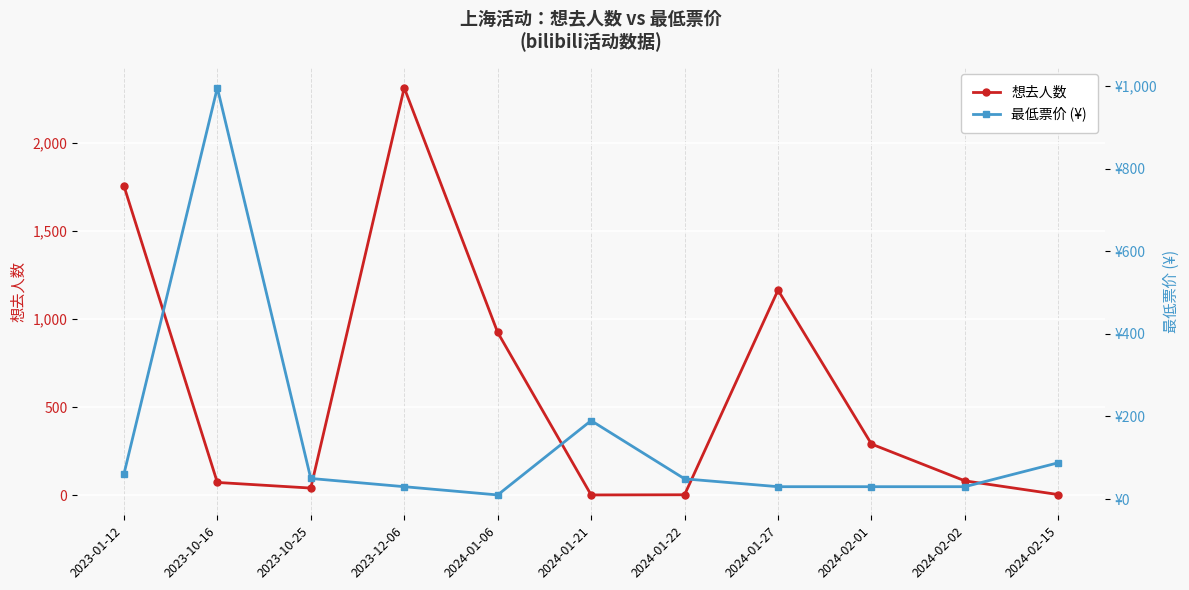

How many values in the 想去人数 series exceed 81?

5